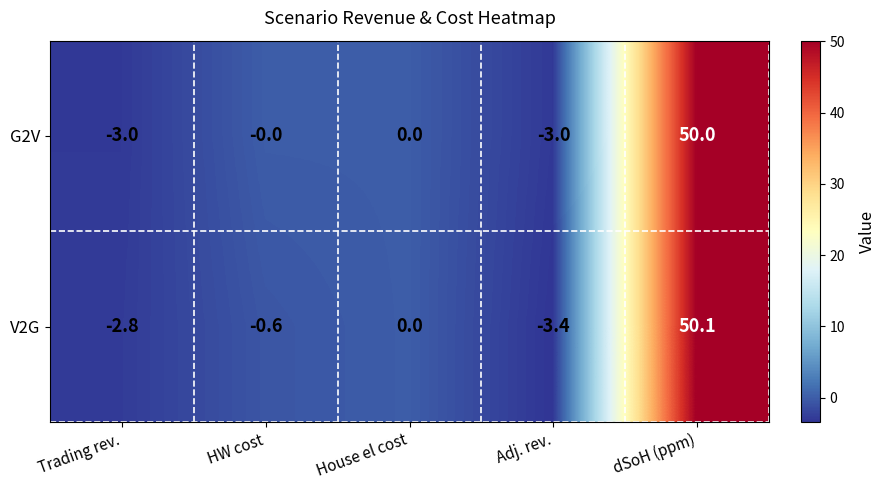

What is the difference between the V2G values at dSoH (ppm) and Adj. rev.?

53.5